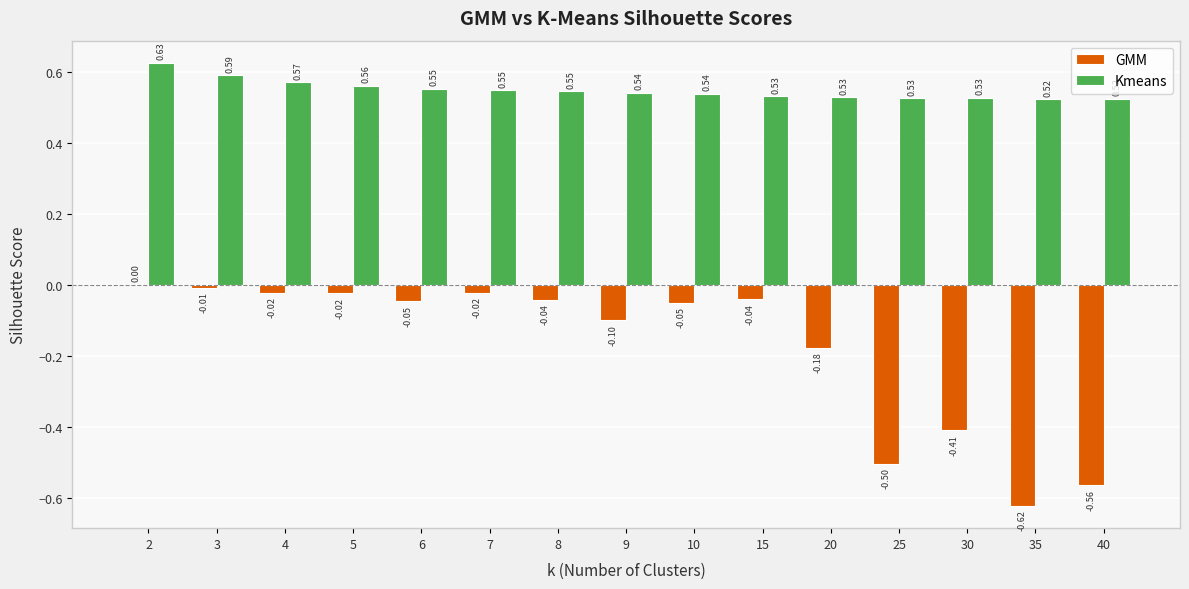

The GMM series shows -0.5 at 25. True or false?

True